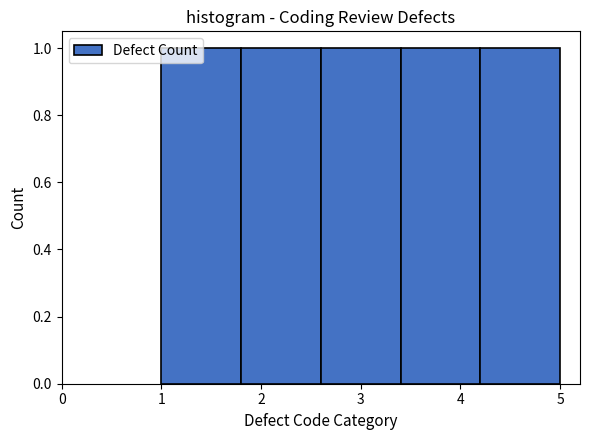

What is the height of the bar covering 4.2 to 5.0 on the x-axis? The values are not printed on the chart, so give them approximately, as read against the axis.

1